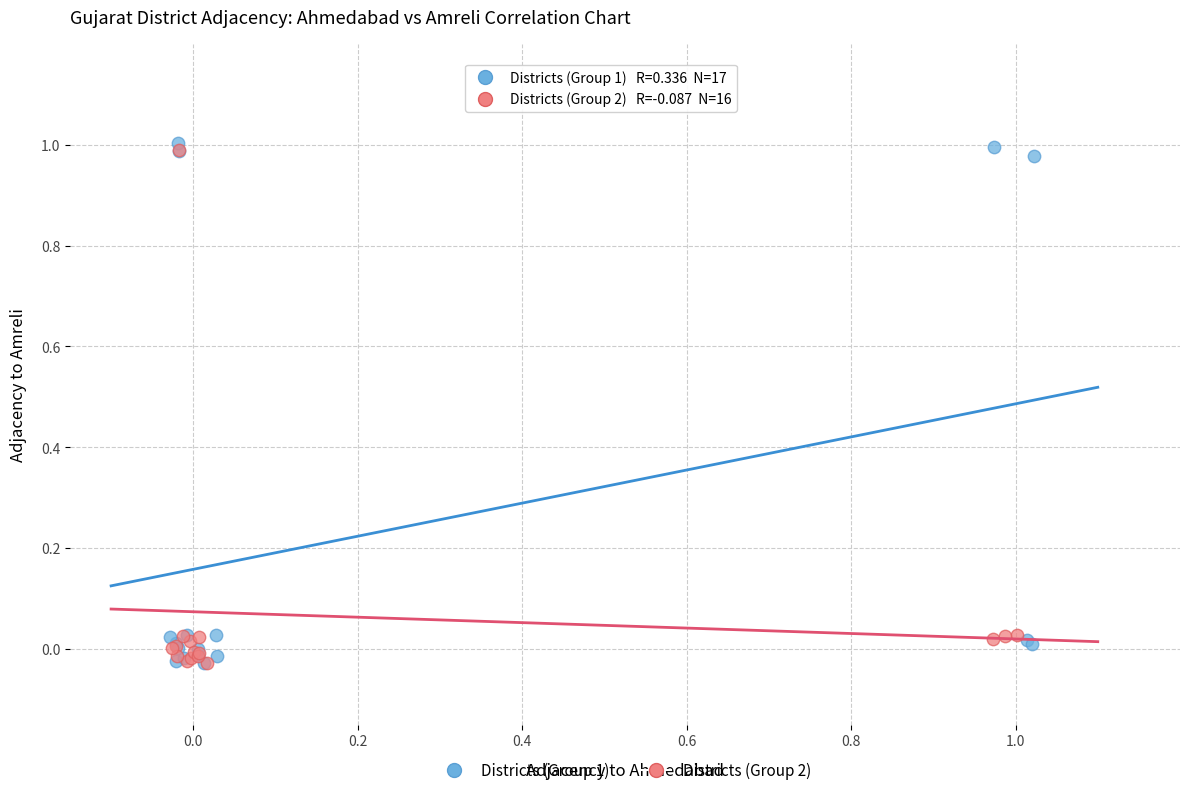

Which series contains the highest Y value?

Districts (Group 1)